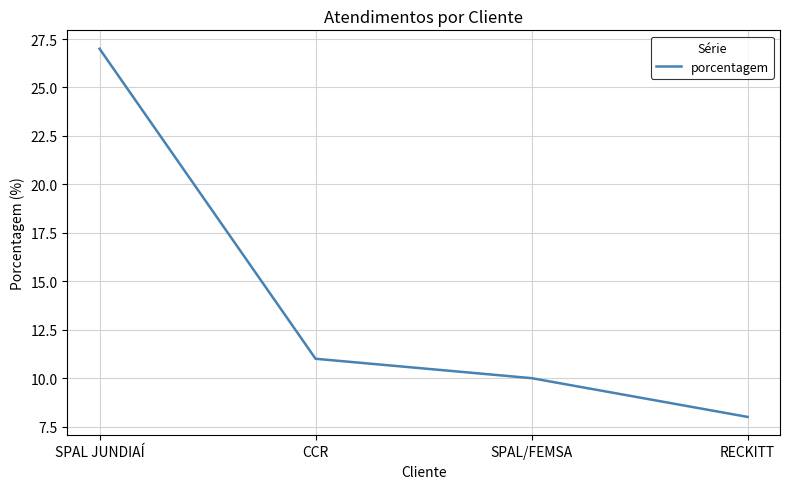

True or false: the data shows 4 at CCR.

False